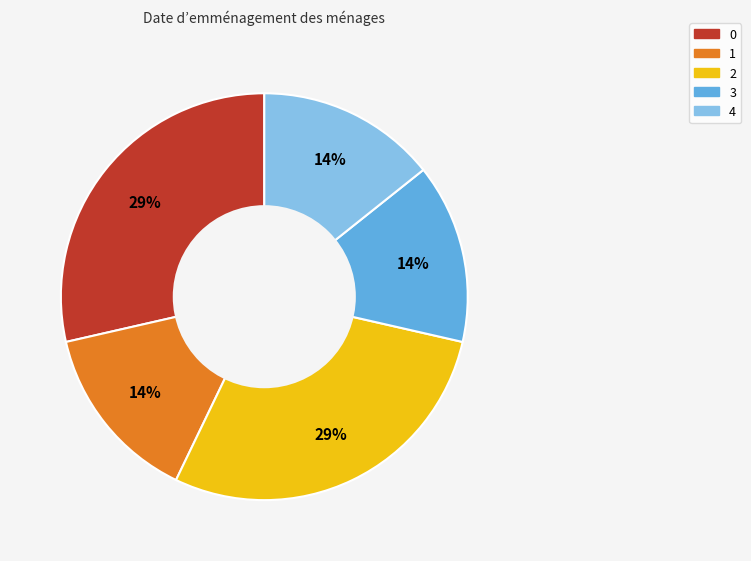

To the nearest percent, what is the average slice percentage?

20%